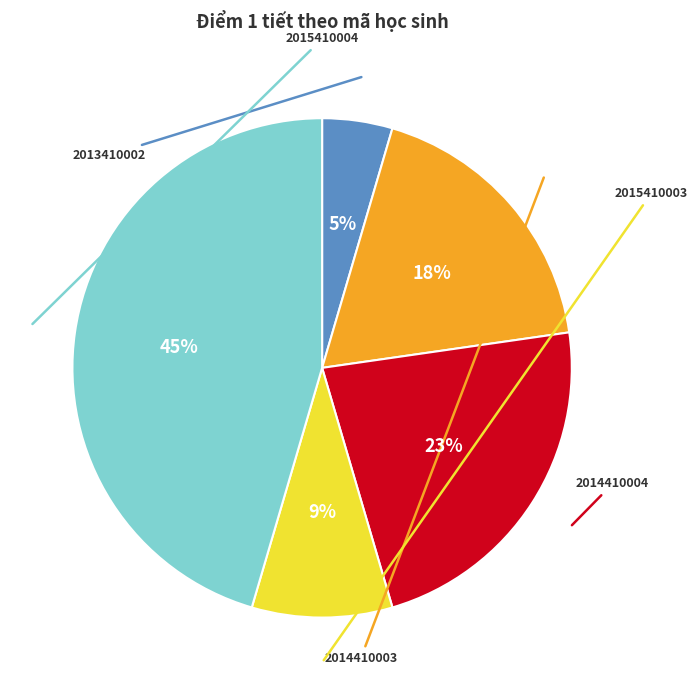

To the nearest percent, what is the difference between the 2014410004 and 2013410002 slice percentages?

18%